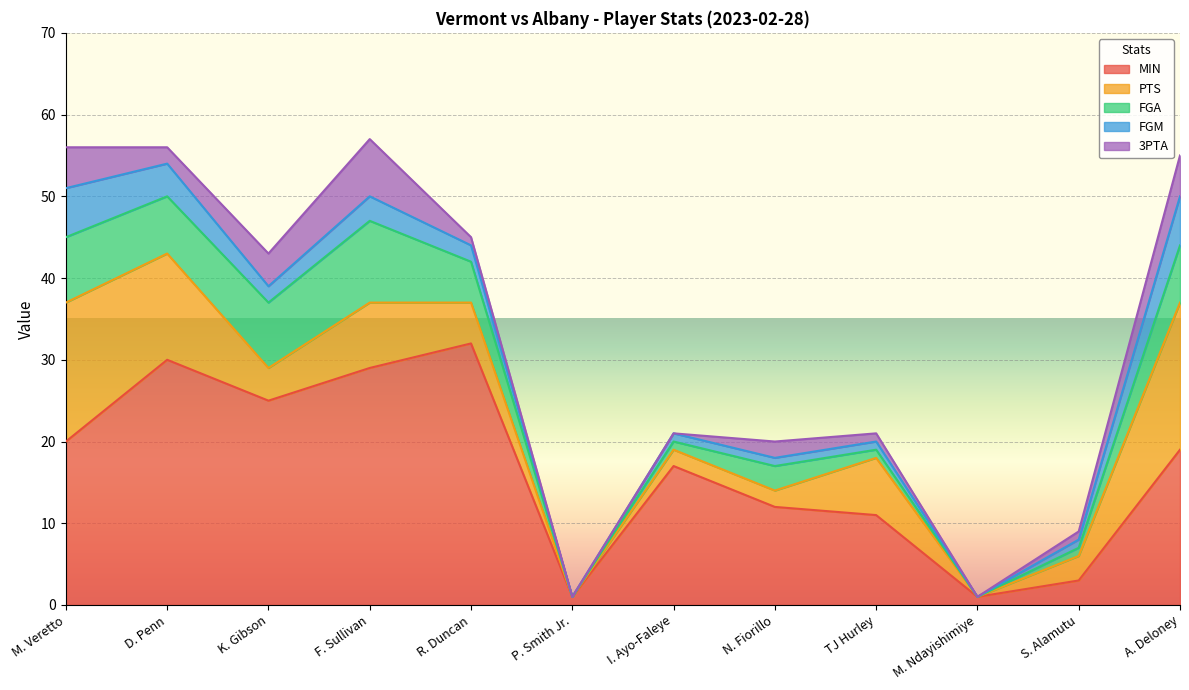

What is the sum of all FGA values?

51